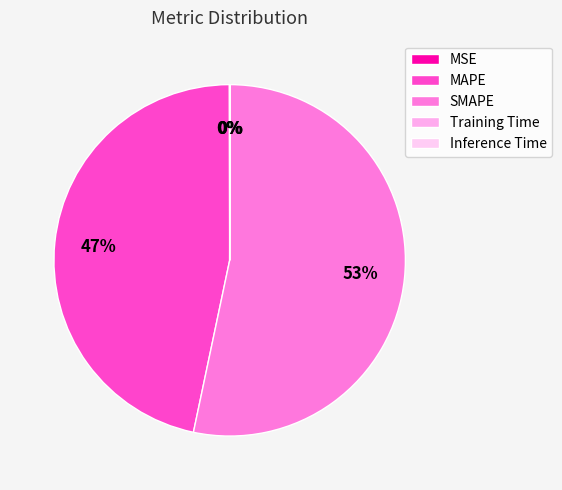

How many slices are in this pie chart?

5